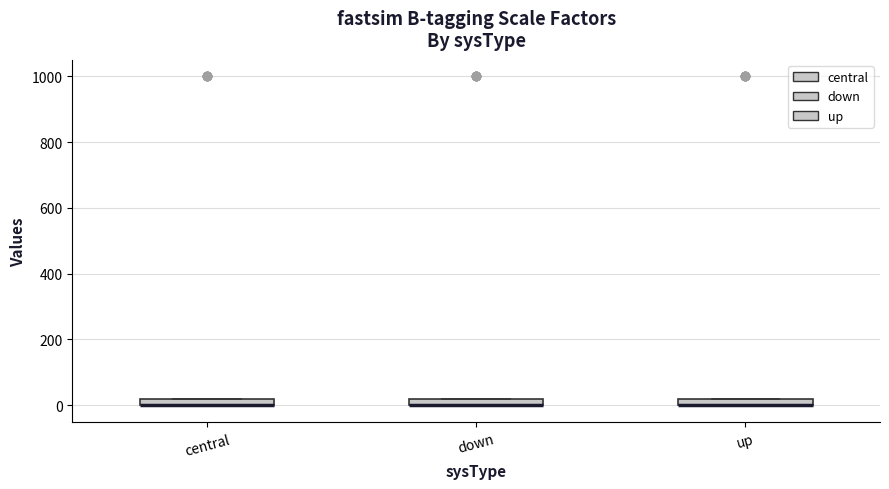

Where is the upper edge of the box for central on the y-axis? The values are not printed on the chart, so give them approximately, as read against the axis.

20